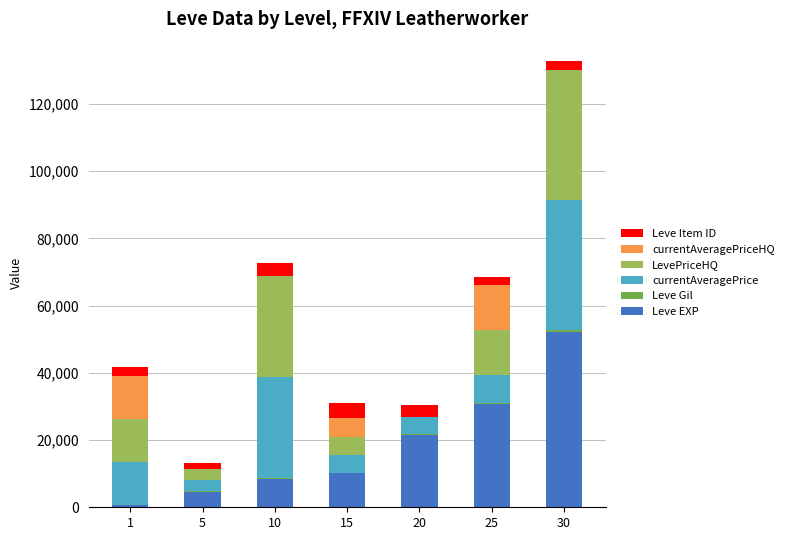

Are the bars grouped side by side (vs. stacked)?

No